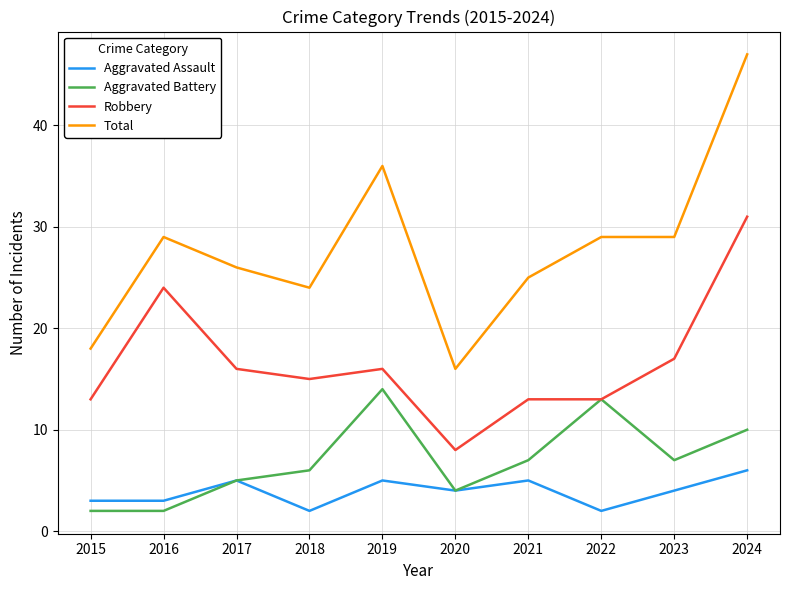

List the series in order of their peak value, highest first.

Total, Robbery, Aggravated Battery, Aggravated Assault